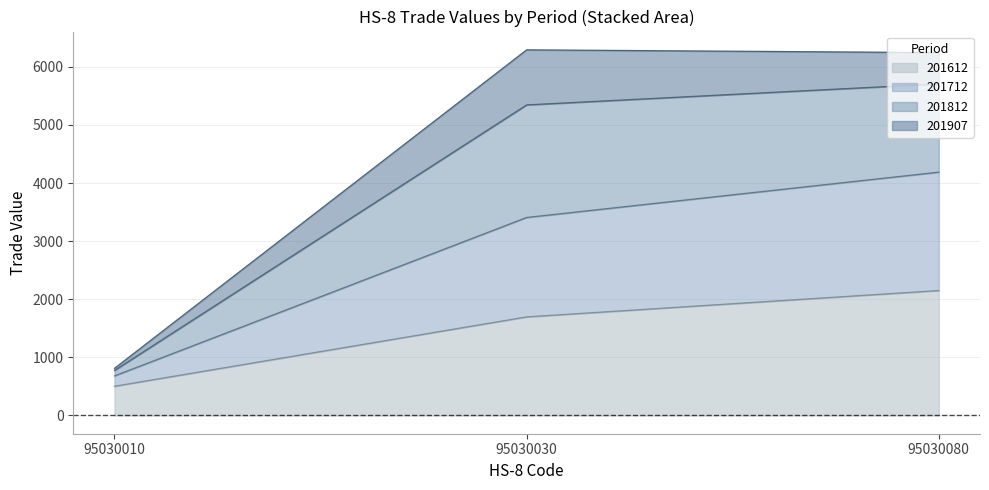

Which category has the highest value in the 201612 series?

95030080